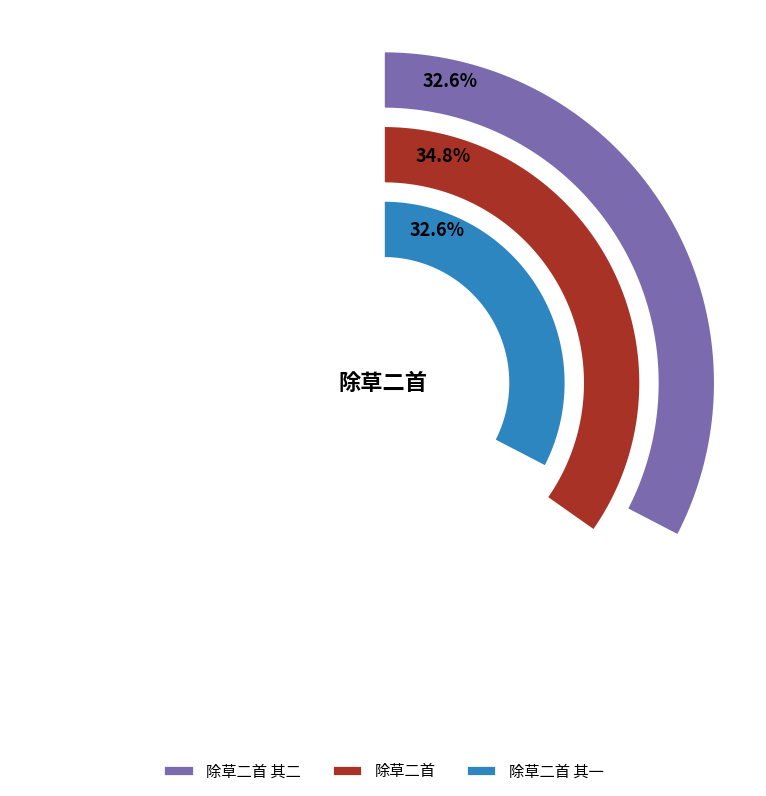

How many slices are in this pie chart?

3